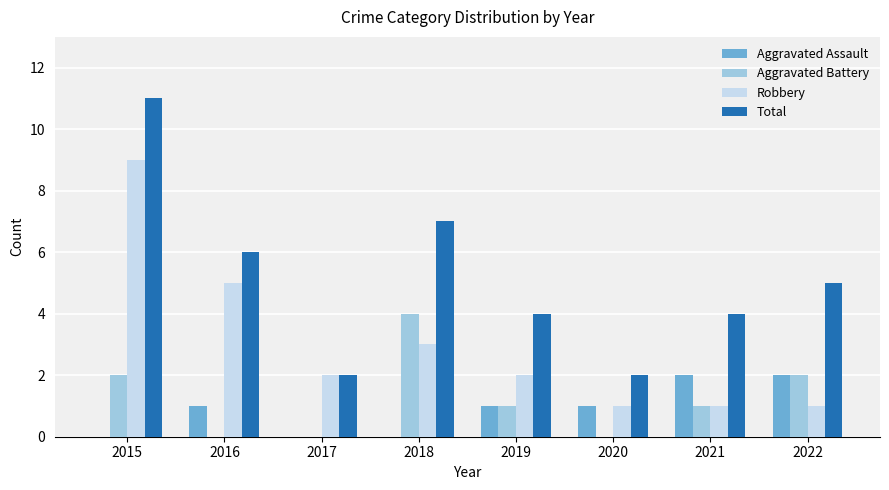

Is the value of Aggravated Assault at 2020 greater than the value of Robbery at 2015?

No